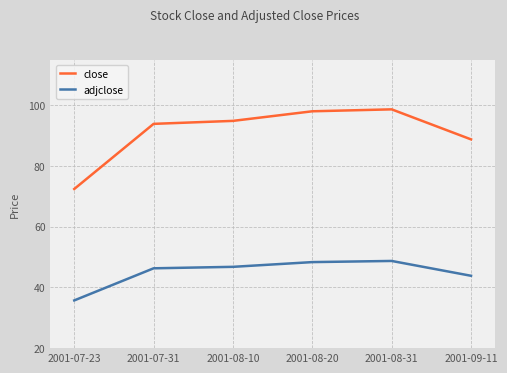

What is the average value of the close series?

91.2